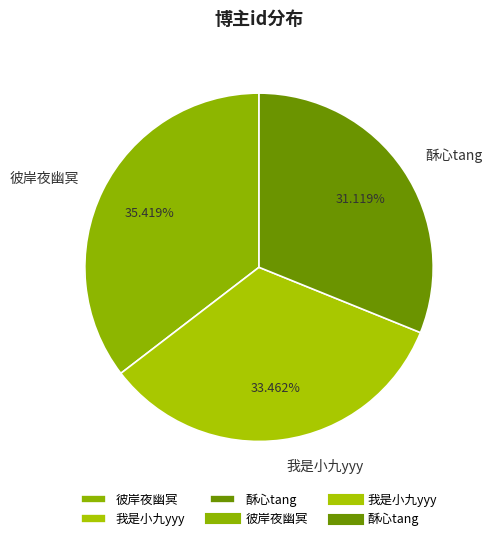

What is the change in value from 彼岸夜幽冥 to 我是小九yyy?

-347983595